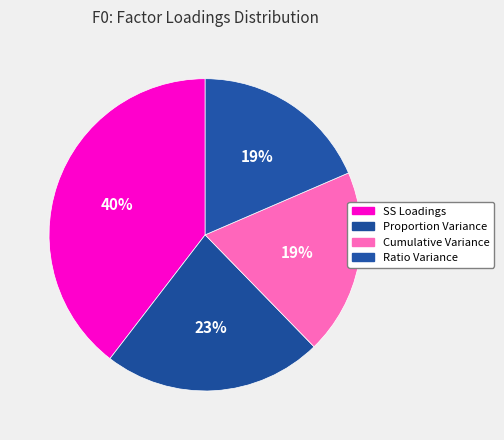

True or false: Ratio Variance accounts for 12% of the total.

False